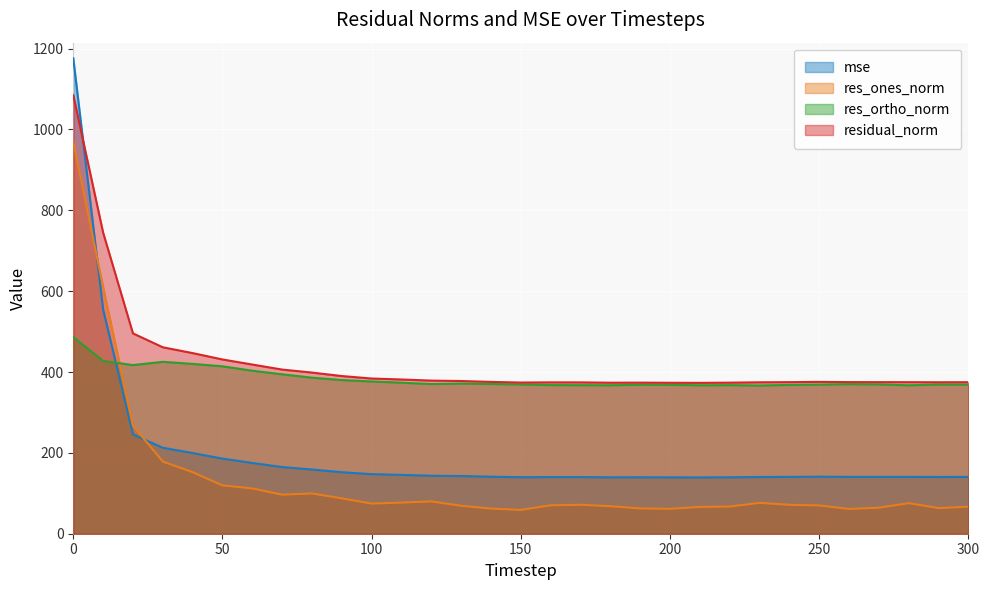

What is the spread (max minus min) of values at 200?

311.8